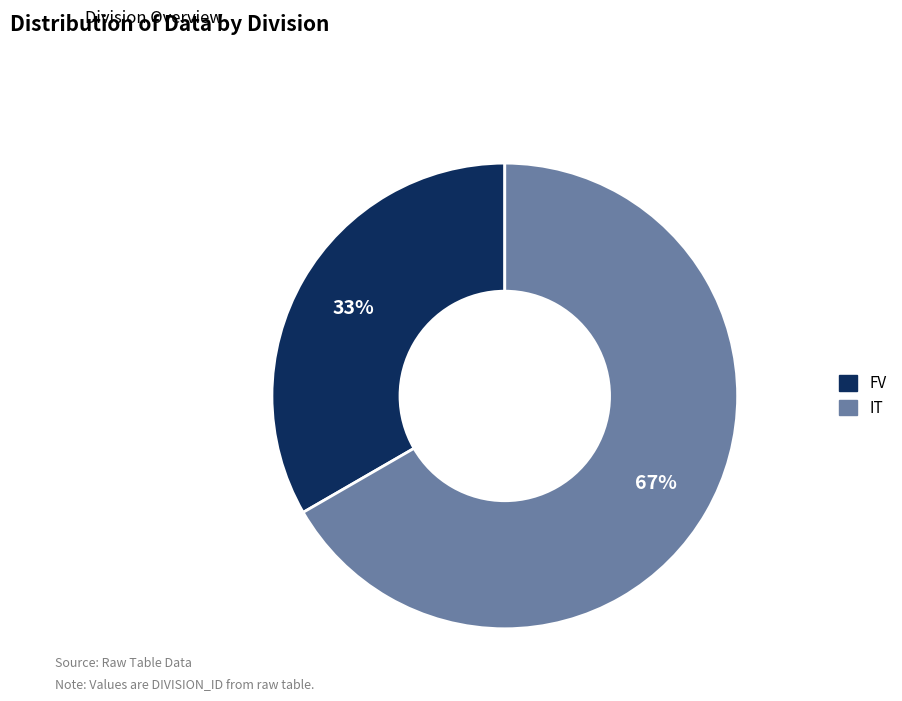

Is it true that IT is 67% of the pie?

True